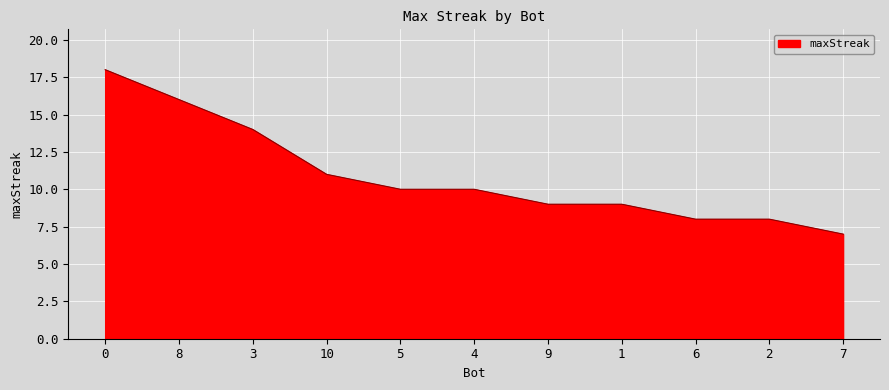

What is the difference between the values at 3 and 7?

7